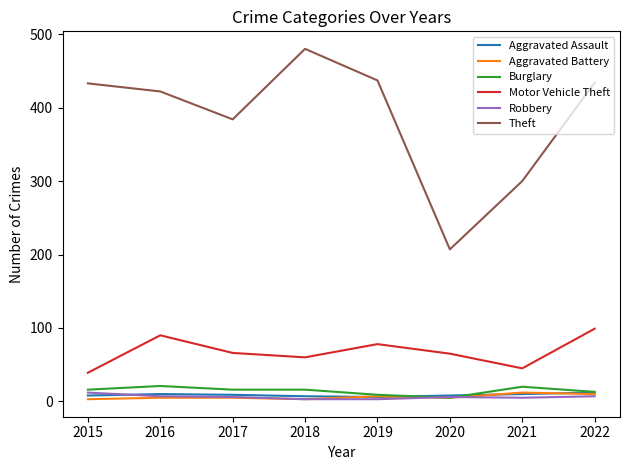

What is the sum of all Theft values?

3097